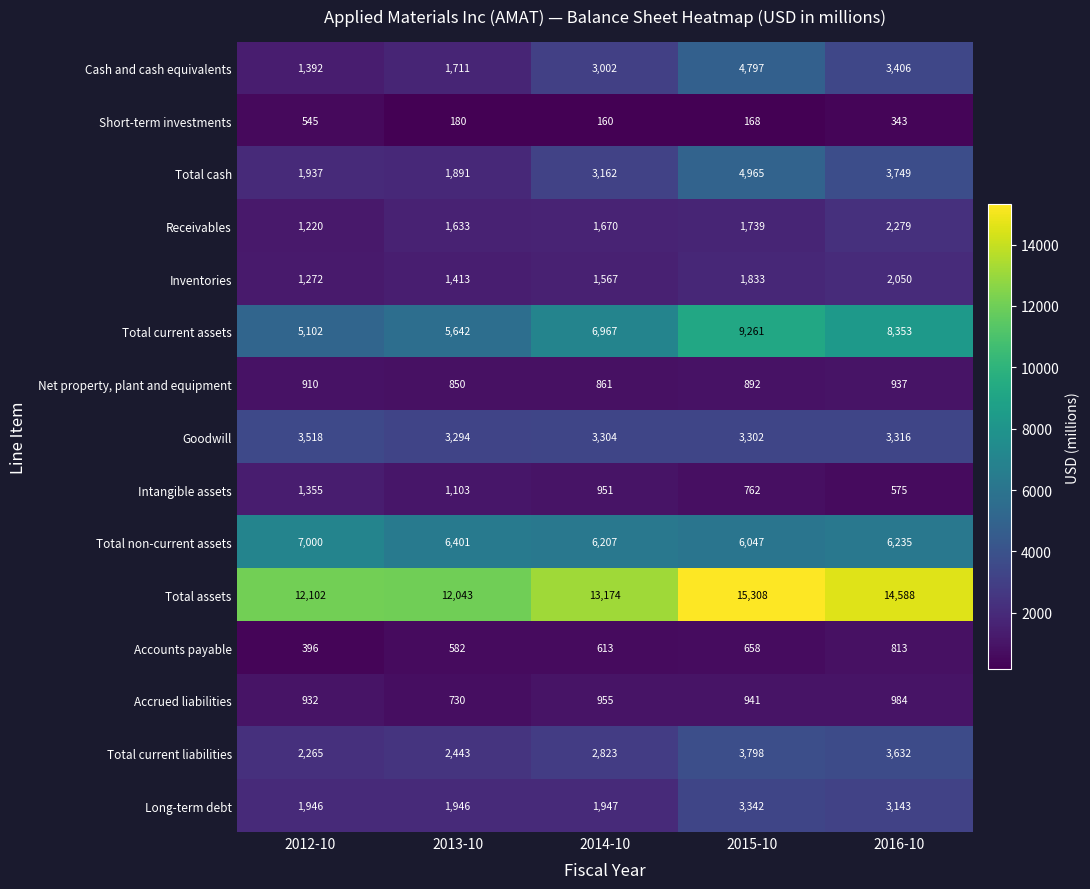

Which series has the largest range (max minus min)?

Total current assets